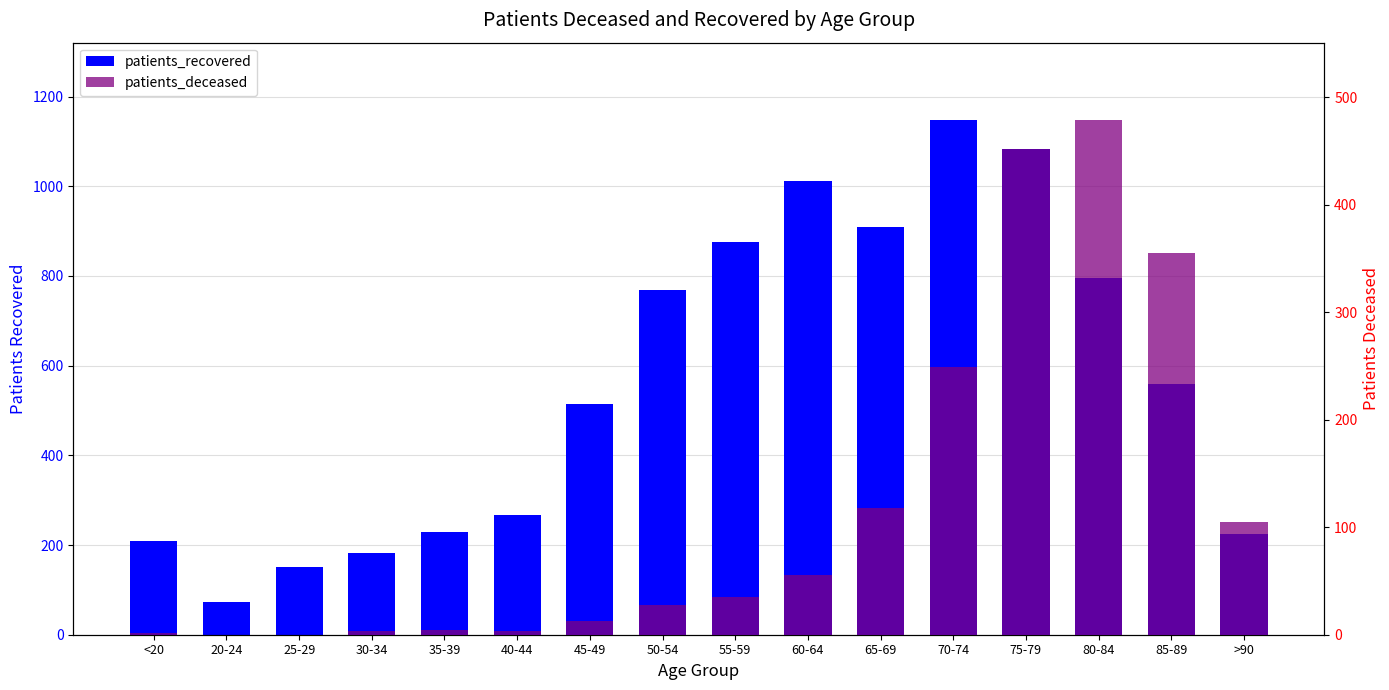

How many data points in patients_recovered are less than 558?

8